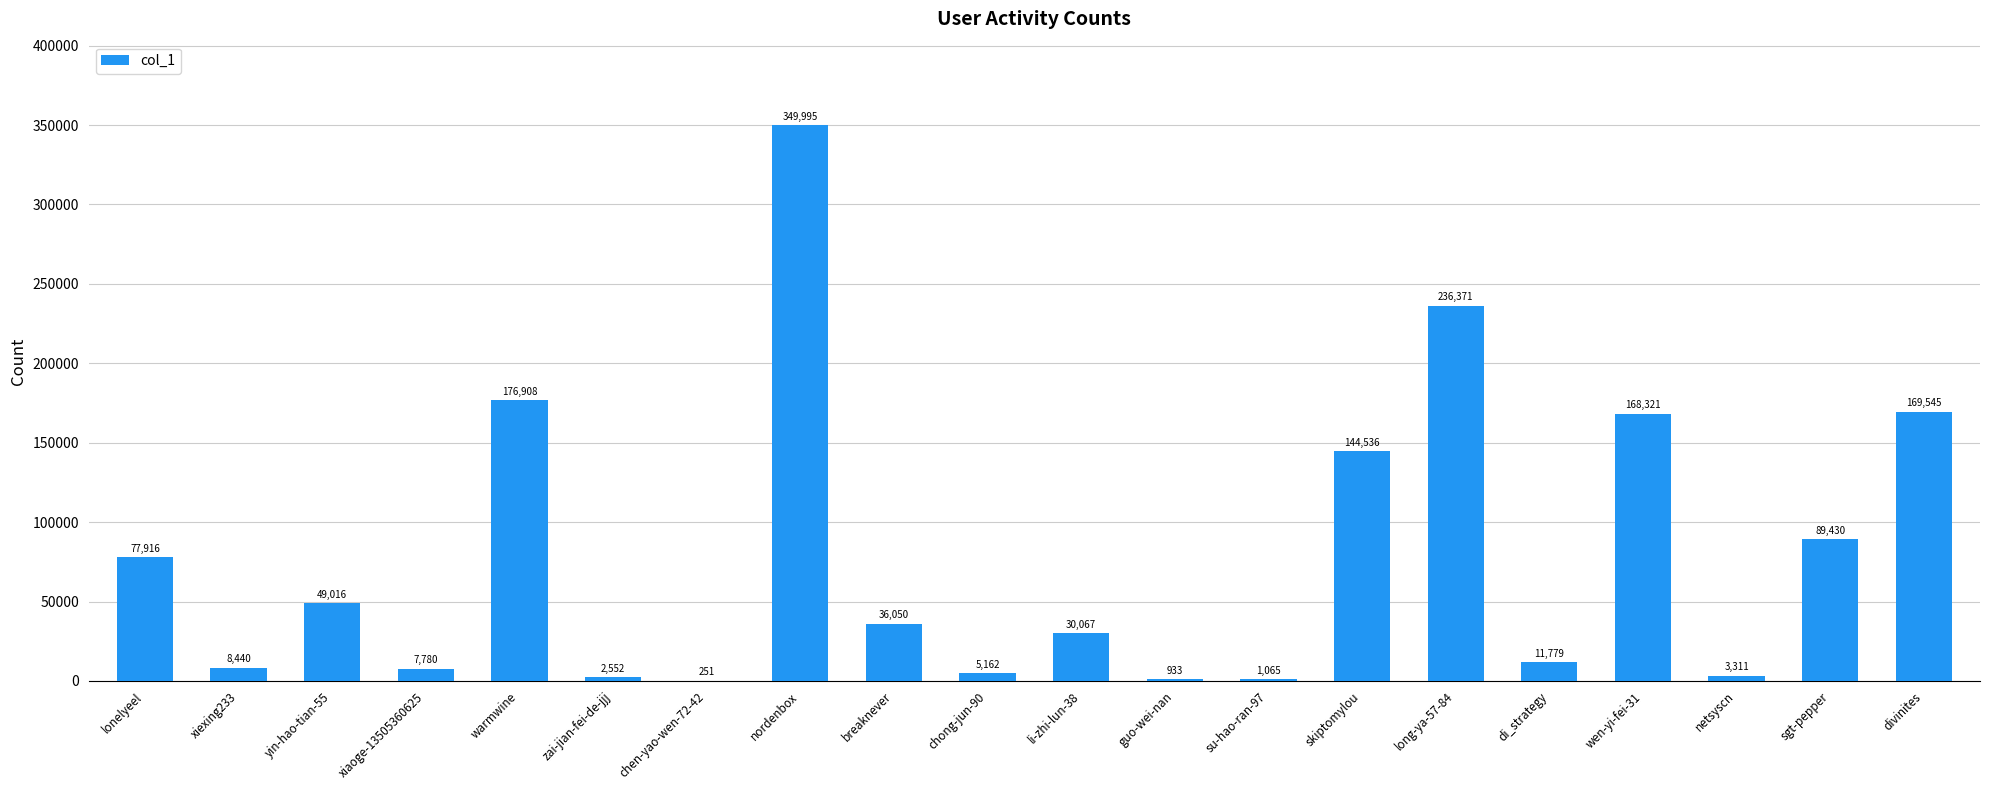

What is the sum of the values at zai-jian-fei-de-jjj and chong-jun-90?

7714